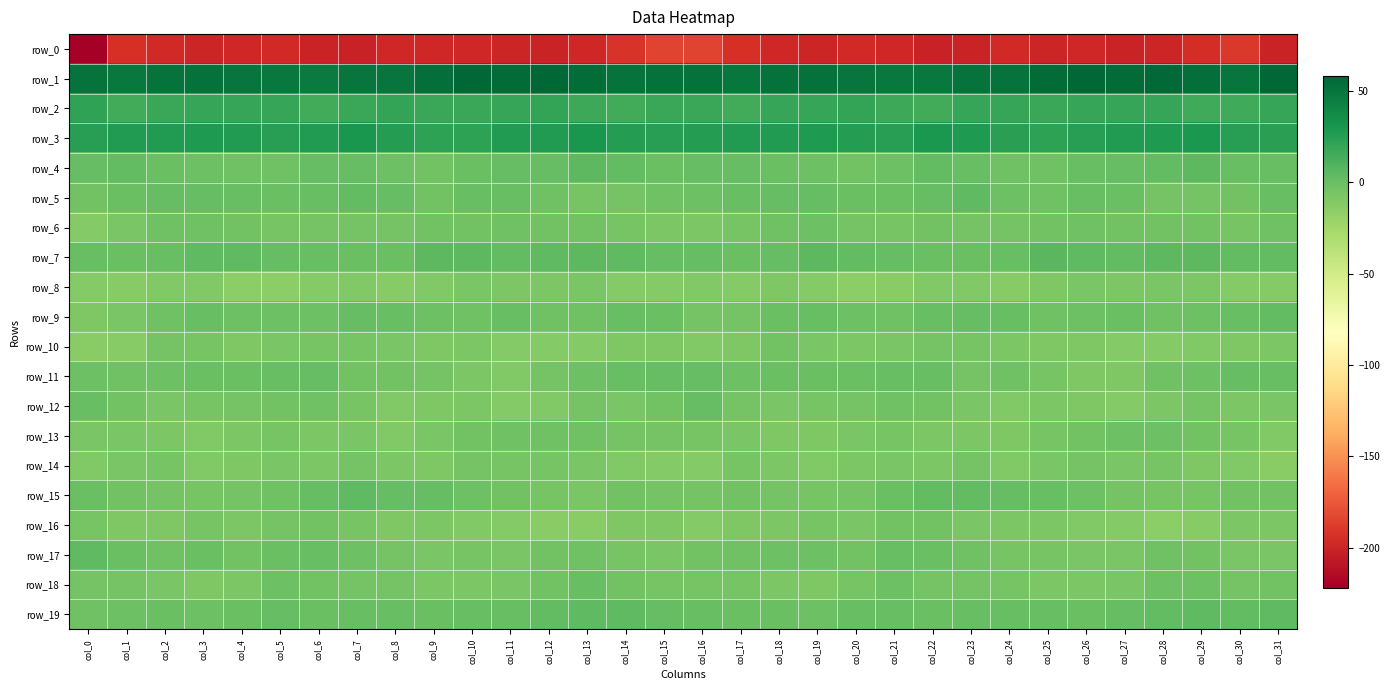

Reading right to left, transcribe all the data shown in this chart.

row_0: col_31=-200.0	col_30=-189.8	col_29=-195.3	col_28=-199.6	col_27=-200.3	col_26=-198.3	col_25=-199.2	col_24=-197.2	col_23=-200.5	col_22=-201.5	col_21=-198.0	col_20=-197.1	col_19=-199.1	col_18=-198.1	col_17=-193.7	col_16=-184.4	col_15=-184.5	col_14=-191.4	col_13=-197.8	col_12=-200.1	col_11=-199.6	col_10=-198.5	col_9=-198.5	col_8=-197.7	col_7=-201.8	col_6=-200.2	col_5=-197.3	col_4=-197.9	col_3=-199.1	col_2=-196.9	col_1=-193.5	col_0=-221.8
row_1: col_31=58.4	col_30=50.5	col_29=53.1	col_28=56.8	col_27=56.0	col_26=57.4	col_25=55.5	col_24=50.8	col_23=50.9	col_22=48.0	col_21=47.5	col_20=50.0	col_19=52.0	col_18=52.5	col_17=48.7	col_16=52.6	col_15=52.5	col_14=50.9	col_13=54.2	col_12=57.3	col_11=55.8	col_10=58.0	col_9=53.3	col_8=50.6	col_7=50.3	col_6=47.4	col_5=48.1	col_4=50.6	col_3=52.5	col_2=51.4	col_1=48.3	col_0=51.5
row_2: col_31=19.5	col_30=15.8	col_29=16.3	col_28=19.1	col_27=20.0	col_26=19.1	col_25=18.4	col_24=19.5	col_23=19.8	col_22=15.3	col_21=17.5	col_20=20.7	col_19=19.3	col_18=19.7	col_17=14.8	col_16=18.4	col_15=18.4	col_14=15.4	col_13=17.0	col_12=20.1	col_11=19.7	col_10=19.0	col_9=18.2	col_8=20.6	col_7=18.1	col_6=15.3	col_5=19.4	col_4=19.9	col_3=19.8	col_2=18.3	col_1=15.2	col_0=22.0
row_3: col_31=24.2	col_30=25.3	col_29=29.6	col_28=28.0	col_27=27.2	col_26=25.1	col_25=22.4	col_24=24.2	col_23=28.8	col_22=29.5	col_21=24.8	col_20=26.4	col_19=28.1	col_18=27.5	col_17=26.6	col_16=26.5	col_15=25.4	col_14=26.5	col_13=30.1	col_12=27.0	col_11=27.4	col_10=23.2	col_9=22.5	col_8=25.8	col_7=30.3	col_6=27.6	col_5=25.1	col_4=26.9	col_3=28.4	col_2=27.2	col_1=26.8	col_0=25.3
row_4: col_31=0.4	col_30=1.3	col_29=5.0	col_28=3.4	col_27=2.1	col_26=1.2	col_25=-2.8	col_24=-2.0	col_23=0.7	col_22=3.0	col_21=-1.1	col_20=-3.0	col_19=-1.3	col_18=-0.7	col_17=1.9	col_16=1.8	col_15=0.3	col_14=2.7	col_13=5.5	col_12=2.3	col_11=2.2	col_10=-0.2	col_9=-3.6	col_8=-0.9	col_7=1.9	col_6=2.2	col_5=-2.4	col_4=-2.4	col_3=-1.0	col_2=0.1	col_1=2.7	col_0=1.7
row_5: col_31=0.5	col_30=-3.6	col_29=-4.8	col_28=-4.1	col_27=0.2	col_26=1.3	col_25=-2.7	col_24=-1.1	col_23=3.8	col_22=1.5	col_21=-0.4	col_20=-0.2	col_19=2.1	col_18=2.0	col_17=0.7	col_16=-1.6	col_15=-2.2	col_14=-4.1	col_13=-5.2	col_12=-2.3	col_11=0.7	col_10=0.4	col_9=-3.7	col_8=1.7	col_7=3.3	col_6=0.5	col_5=-0.4	col_4=0.5	col_3=2.2	col_2=1.6	col_1=0.2	col_0=-3.1
row_6: col_31=-2.7	col_30=-6.1	col_29=-4.0	col_28=-3.1	col_27=-3.0	col_26=-2.2	col_25=-4.0	col_24=-4.3	col_23=-4.8	col_22=-4.0	col_21=-5.6	col_20=-4.4	col_19=-1.8	col_18=-2.3	col_17=-5.4	col_16=-7.7	col_15=-7.3	col_14=-5.8	col_13=-3.4	col_12=-3.3	col_11=-2.6	col_10=-3.2	col_9=-3.9	col_8=-4.8	col_7=-4.4	col_6=-4.7	col_5=-5.6	col_4=-3.3	col_3=-2.0	col_2=-2.9	col_1=-7.0	col_0=-11.3
row_7: col_31=3.2	col_30=3.6	col_29=4.8	col_28=4.9	col_27=3.3	col_26=4.0	col_25=6.7	col_24=0.8	col_23=-0.7	col_22=0.3	col_21=2.3	col_20=2.7	col_19=4.9	col_18=2.2	col_17=0.2	col_16=2.1	col_15=2.2	col_14=3.8	col_13=5.0	col_12=4.4	col_11=2.9	col_10=5.6	col_9=4.9	col_8=-0.6	col_7=-0.6	col_6=0.9	col_5=2.3	col_4=3.7	col_3=4.5	col_2=0.9	col_1=0.2	col_0=1.1
row_8: col_31=-10.6	col_30=-11.6	col_29=-7.9	col_28=-6.6	col_27=-7.9	col_26=-6.6	col_25=-8.9	col_24=-12.5	col_23=-10.3	col_22=-10.2	col_21=-13.6	col_20=-14.7	col_19=-11.5	col_18=-9.5	col_17=-11.1	col_16=-9.8	col_15=-11.3	col_14=-10.8	col_13=-6.6	col_12=-7.4	col_11=-7.4	col_10=-7.0	col_9=-10.5	col_8=-12.4	col_7=-9.5	col_6=-11.7	col_5=-14.2	col_4=-14.1	col_3=-9.8	col_2=-10.3	col_1=-11.8	col_0=-10.8
row_9: col_31=2.8	col_30=1.1	col_29=-0.9	col_28=-2.8	col_27=-0.0	col_26=-1.1	col_25=-1.9	col_24=0.4	col_23=1.8	col_22=0.7	col_21=-2.0	col_20=-1.2	col_19=0.7	col_18=-0.1	col_17=-4.2	col_16=-4.2	col_15=-0.5	col_14=0.8	col_13=-2.1	col_12=-2.0	col_11=0.4	col_10=-2.3	col_9=-0.8	col_8=0.7	col_7=2.1	col_6=-0.8	col_5=-1.5	col_4=-0.9	col_3=1.2	col_2=-1.9	col_1=-6.6	col_0=-9.1
row_10: col_31=-8.0	col_30=-8.7	col_29=-10.5	col_28=-11.3	col_27=-11.5	col_26=-8.9	col_25=-9.0	col_24=-7.5	col_23=-5.7	col_22=-4.5	col_21=-6.6	col_20=-8.1	col_19=-7.0	col_18=-3.2	col_17=-8.9	col_16=-10.2	col_15=-8.9	col_14=-8.9	col_13=-11.4	col_12=-11.4	col_11=-10.8	col_10=-8.2	col_9=-9.3	col_8=-6.5	col_7=-5.3	col_6=-5.3	col_5=-6.6	col_4=-8.5	col_3=-5.1	col_2=-4.2	col_1=-12.6	col_0=-13.1
row_11: col_31=0.6	col_30=1.8	col_29=-0.9	col_28=-2.3	col_27=-8.7	col_26=-9.1	col_25=-5.8	col_24=-2.7	col_23=-4.7	col_22=1.0	col_21=1.3	col_20=0.1	col_19=-0.1	col_18=-0.5	col_17=-1.5	col_16=1.5	col_15=2.6	col_14=1.2	col_13=-1.7	col_12=-4.2	col_11=-10.0	col_10=-7.7	col_9=-4.6	col_8=-3.2	col_7=-3.6	col_6=2.1	col_5=1.1	col_4=-0.1	col_3=-0.1	col_2=-1.0	col_1=-2.2	col_0=-1.6
row_12: col_31=-7.0	col_30=-8.2	col_29=-4.6	col_28=-7.7	col_27=-10.7	col_26=-8.8	col_25=-8.0	col_24=-9.8	col_23=-7.3	col_22=-3.0	col_21=-2.8	col_20=-4.5	col_19=-5.8	col_18=-6.7	col_17=-4.6	col_16=1.5	col_15=-3.6	col_14=-6.8	col_13=-5.1	col_12=-9.5	col_11=-10.6	col_10=-7.8	col_9=-8.9	col_8=-9.6	col_7=-5.4	col_6=-2.8	col_5=-3.0	col_4=-5.1	col_3=-6.2	col_2=-7.0	col_1=-3.4	col_0=1.0
row_13: col_31=-10.1	col_30=-5.7	col_29=-3.5	col_28=-1.7	col_27=-1.7	col_26=-3.0	col_25=-5.6	col_24=-9.2	col_23=-7.6	col_22=-7.7	col_21=-5.6	col_20=-6.8	col_19=-9.4	col_18=-8.4	col_17=-6.6	col_16=-5.8	col_15=-5.0	col_14=-4.8	col_13=-2.5	col_12=-1.8	col_11=-1.8	col_10=-3.9	col_9=-6.9	col_8=-9.6	col_7=-7.1	col_6=-7.5	col_5=-5.2	col_4=-8.0	col_3=-9.5	col_2=-7.6	col_1=-7.2	col_0=-6.6
row_14: col_31=-13.9	col_30=-10.3	col_29=-8.8	col_28=-5.2	col_27=-6.7	col_26=-4.8	col_25=-6.7	col_24=-9.6	col_23=-4.9	col_22=-7.3	col_21=-6.3	col_20=-7.7	col_19=-9.9	col_18=-7.3	col_17=-6.0	col_16=-10.8	col_15=-11.3	col_14=-10.0	col_13=-7.1	col_12=-5.7	col_11=-6.1	col_10=-4.7	col_9=-8.6	col_8=-8.3	col_7=-4.6	col_6=-7.8	col_5=-6.2	col_4=-8.8	col_3=-9.5	col_2=-6.1	col_1=-6.8	col_0=-9.7
row_15: col_31=-3.8	col_30=-3.1	col_29=-5.5	col_28=-5.8	col_27=-4.3	col_26=-1.6	col_25=0.9	col_24=1.7	col_23=3.2	col_22=3.2	col_21=-0.3	col_20=-4.3	col_19=-5.6	col_18=-5.0	col_17=-4.0	col_16=-4.2	col_15=-4.0	col_14=-3.1	col_13=-6.5	col_12=-5.5	col_11=-3.1	col_10=-0.9	col_9=1.6	col_8=1.9	col_7=3.9	col_6=1.9	col_5=-2.1	col_4=-4.7	col_3=-5.7	col_2=-4.4	col_1=-3.0	col_0=0.3
row_16: col_31=-7.7	col_30=-8.1	col_29=-11.7	col_28=-14.7	col_27=-11.2	col_26=-10.4	col_25=-8.0	col_24=-8.3	col_23=-6.9	col_22=-3.5	col_21=-3.5	col_20=-6.8	col_19=-5.9	col_18=-7.7	col_17=-9.2	col_16=-11.2	col_15=-8.9	col_14=-8.4	col_13=-13.8	col_12=-13.4	col_11=-10.7	col_10=-9.6	col_9=-8.0	col_8=-8.5	col_7=-5.4	col_6=-3.1	col_5=-4.2	col_4=-7.4	col_3=-5.8	col_2=-8.7	col_1=-8.5	col_0=-5.7
row_17: col_31=-6.6	col_30=-6.6	col_29=-3.3	col_28=-2.4	col_27=-6.3	col_26=-6.9	col_25=-5.5	col_24=-5.9	col_23=-2.8	col_22=-0.2	col_21=0.8	col_20=-3.1	col_19=-1.1	col_18=-1.3	col_17=-2.2	col_16=-3.0	col_15=-6.8	col_14=-5.5	col_13=-2.2	col_12=-3.5	col_11=-7.2	col_10=-5.8	col_9=-6.3	col_8=-4.8	col_7=-1.8	col_6=0.4	col_5=0.3	col_4=-3.7	col_3=0.2	col_2=-2.7	col_1=-0.3	col_0=3.8
row_18: col_31=-3.5	col_30=-4.4	col_29=-1.0	col_28=-0.9	col_27=-6.7	col_26=-7.7	col_25=-8.0	col_24=-5.4	col_23=-4.7	col_22=-4.1	col_21=-1.2	col_20=-5.3	col_19=-8.9	col_18=-7.7	col_17=-5.1	col_16=-5.8	col_15=-5.9	col_14=-3.6	col_13=0.4	col_12=-3.5	col_11=-7.2	col_10=-7.8	col_9=-7.9	col_8=-4.3	col_7=-4.9	col_6=-3.1	col_5=-1.4	col_4=-7.5	col_3=-8.6	col_2=-6.9	col_1=-4.6	col_0=-4.1
row_19: col_31=4.6	col_30=3.4	col_29=4.4	col_28=3.1	col_27=2.2	col_26=-0.0	col_25=0.4	col_24=0.6	col_23=0.9	col_22=-0.4	col_21=1.4	col_20=1.3	col_19=-1.4	col_18=-0.2	col_17=-0.5	col_16=0.6	col_15=2.5	col_14=3.8	col_13=4.1	col_12=2.8	col_11=0.9	col_10=0.7	col_9=-0.2	col_8=1.1	col_7=0.4	col_6=-0.4	col_5=2.3	col_4=0.1	col_3=-1.2	col_2=-0.1	col_1=-1.5	col_0=-1.8